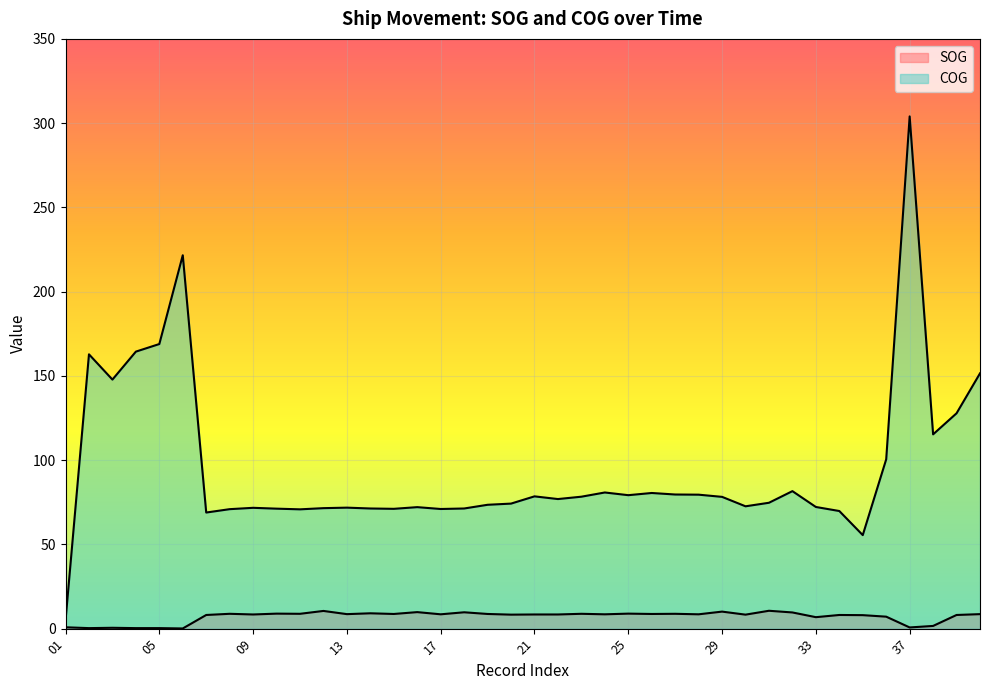

Reading right to left, transcribe all the data shown in this chart.

SOG: 8.6	8.1	1.6	0.7	7.1	8.0	8.1	6.8	9.6	10.6	8.3	10.1	8.5	8.8	8.7	8.9	8.5	8.8	8.4	8.4	8.3	8.7	9.7	8.5	9.8	8.7	9.1	8.6	10.5	8.8	8.9	8.4	8.8	8.1	0.1	0.3	0.3	0.5	0.3	0.8
COG: 151.5	127.8	115.3	304.0	100.5	55.5	69.8	72.2	81.6	74.7	72.6	78.2	79.5	79.6	80.5	79.2	80.8	78.3	76.9	78.5	74.2	73.5	71.3	71.0	72.1	71.1	71.3	71.8	71.5	70.8	71.2	71.7	70.9	68.9	221.6	168.9	164.4	147.8	162.8	4.8